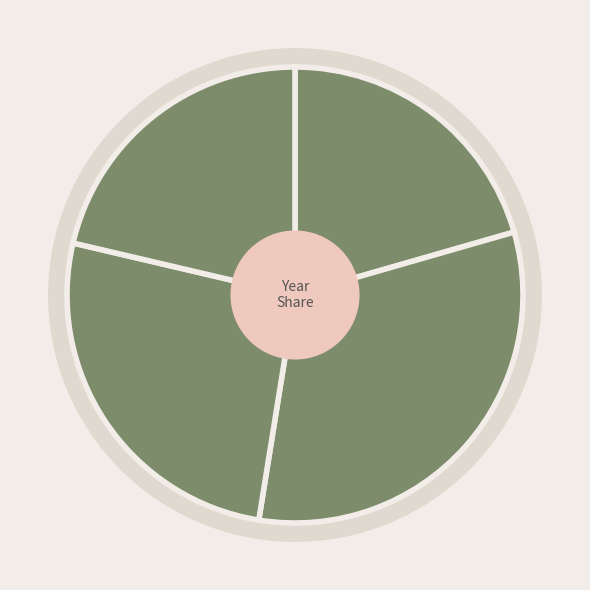

Is there a majority slice in this chart?

No